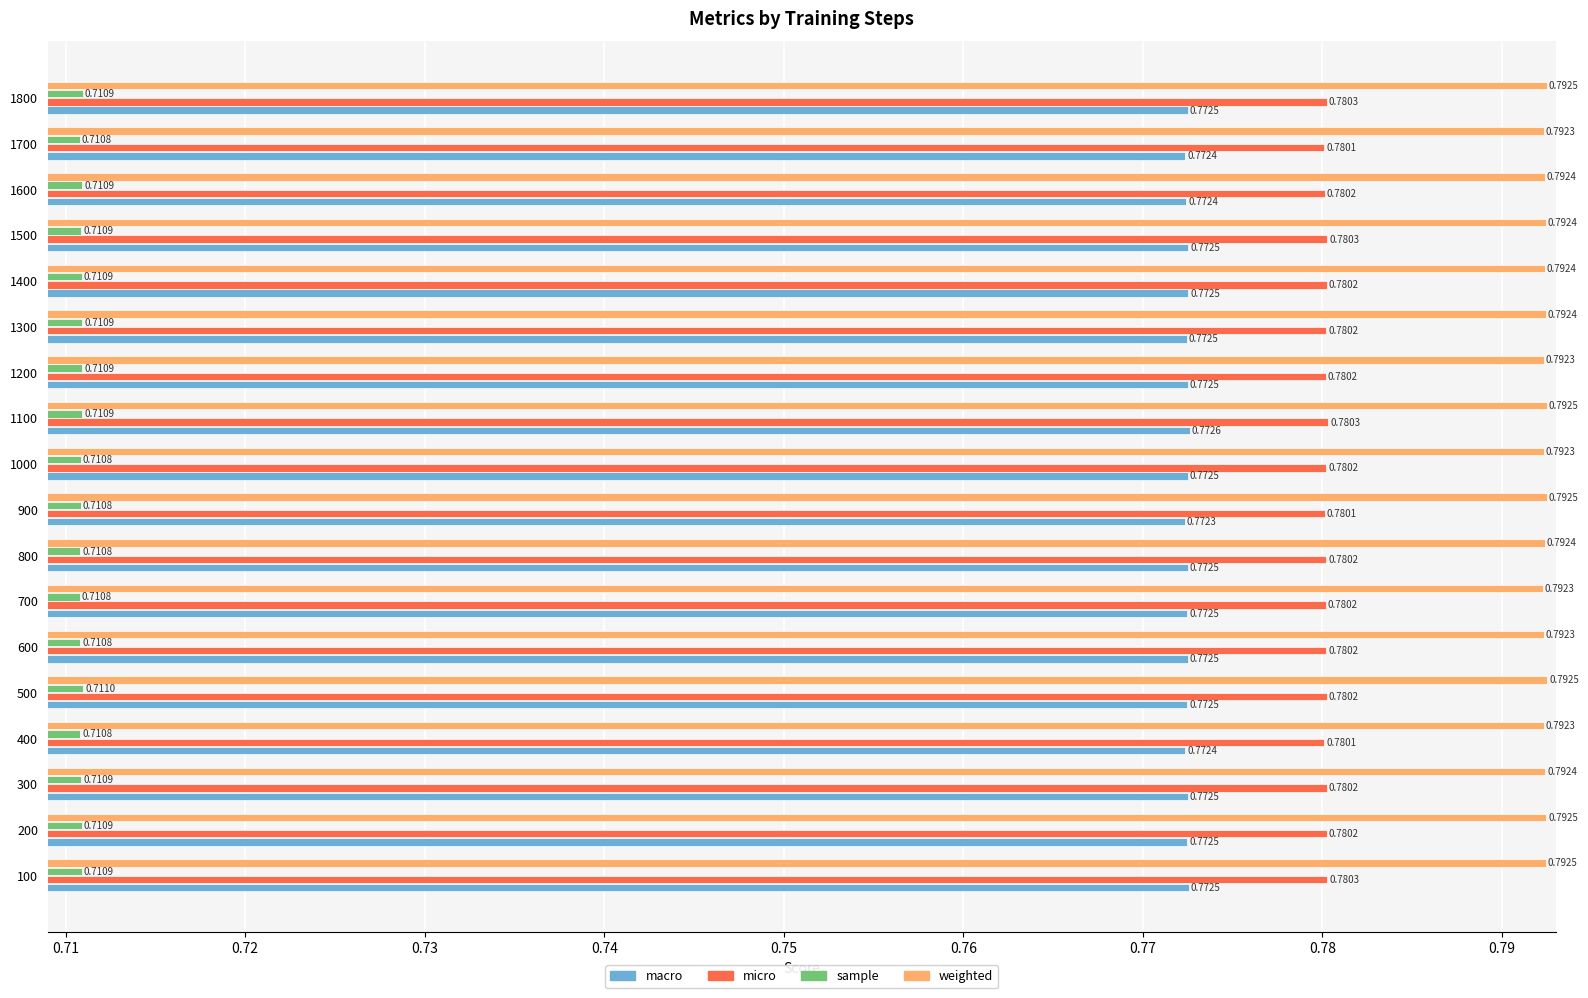

At 400, list the series in order from smallest to largest.

sample, macro, micro, weighted